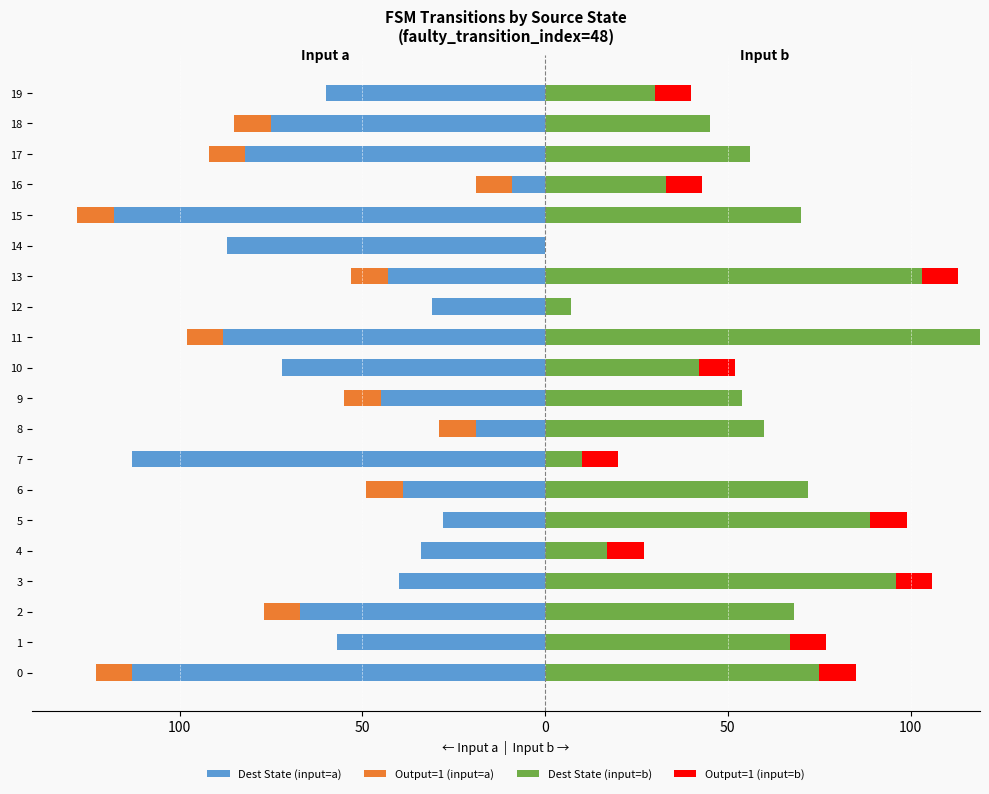

What is the average value of the Output=1 (input=b) series?

5